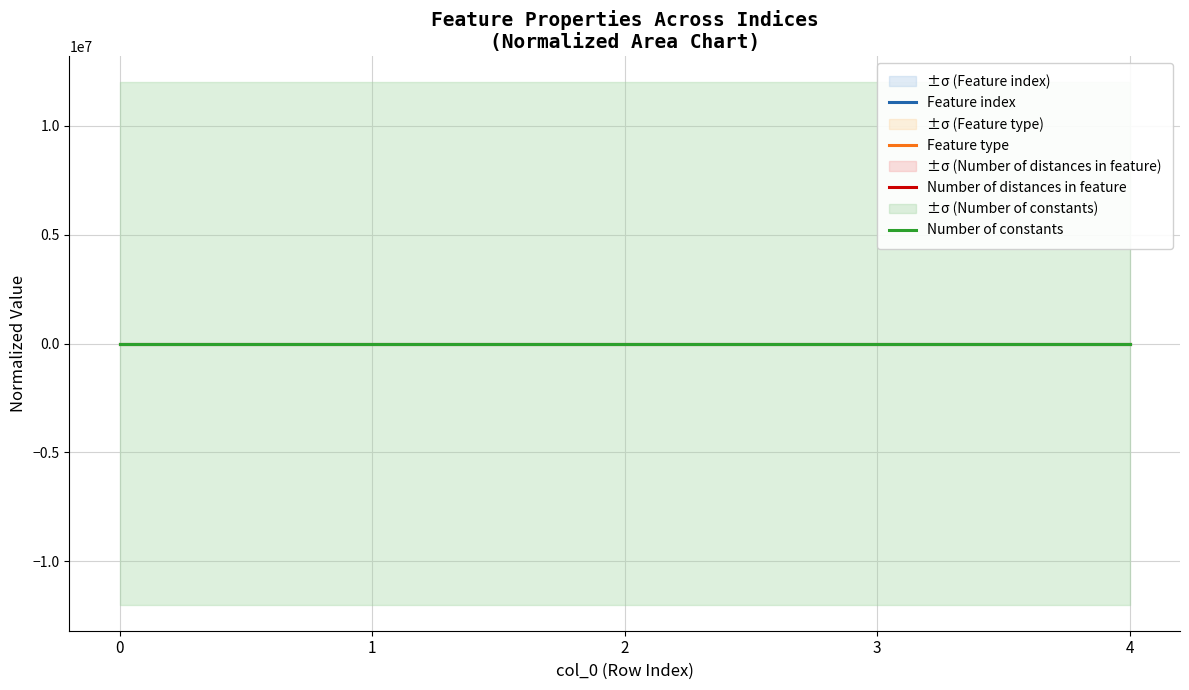

True or false: Number of constants has more than 1 points higher than both neighbors.

False